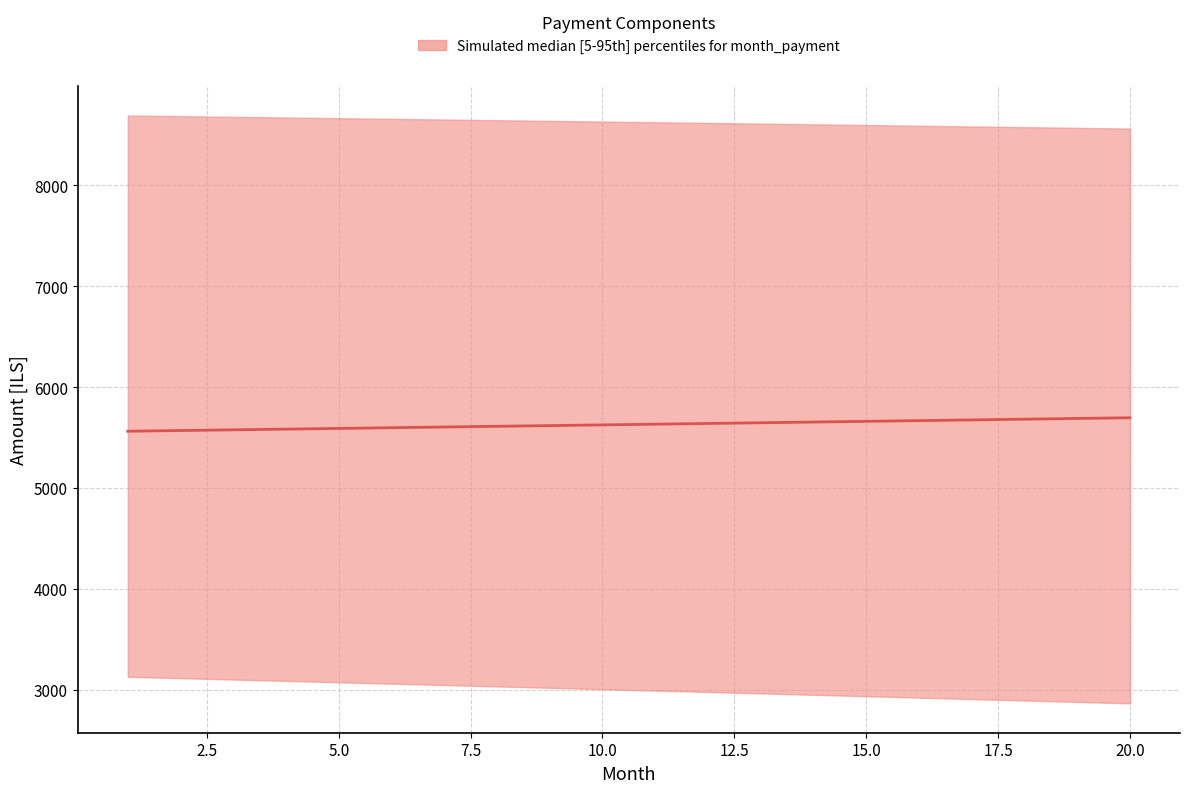

Does the chart have visible grid lines?

Yes